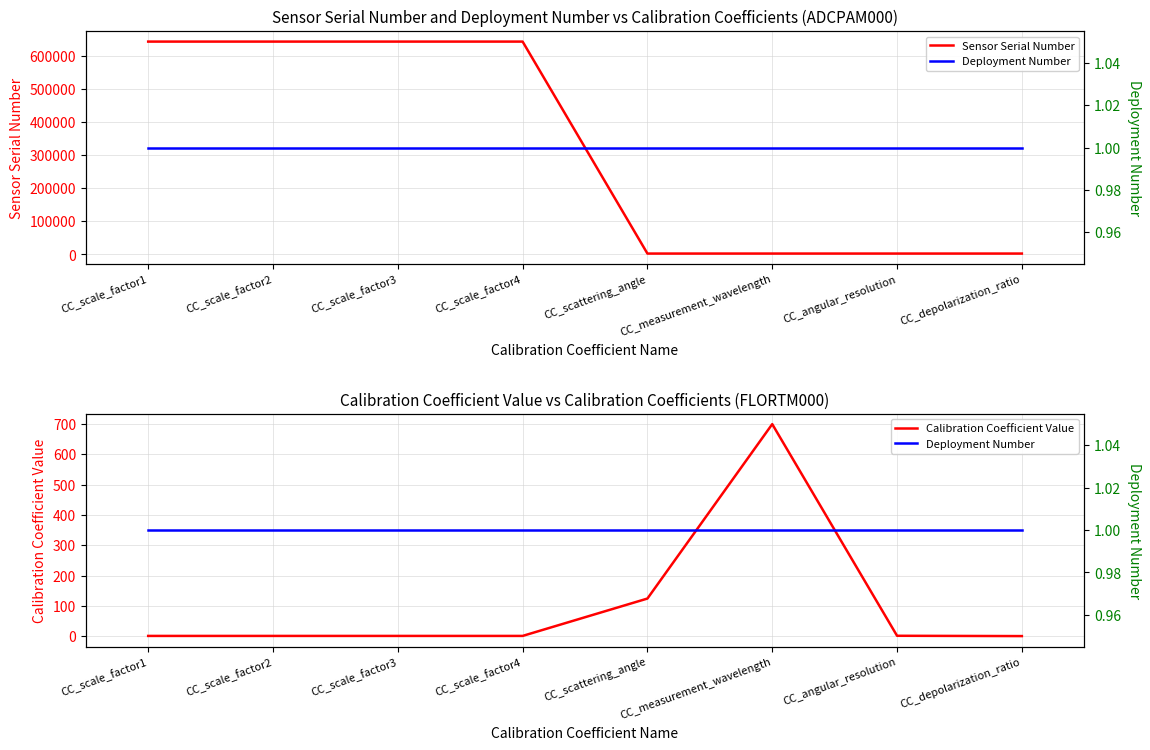

What value does the Sensor Serial Number series have at CC_scale_factor2?

643111